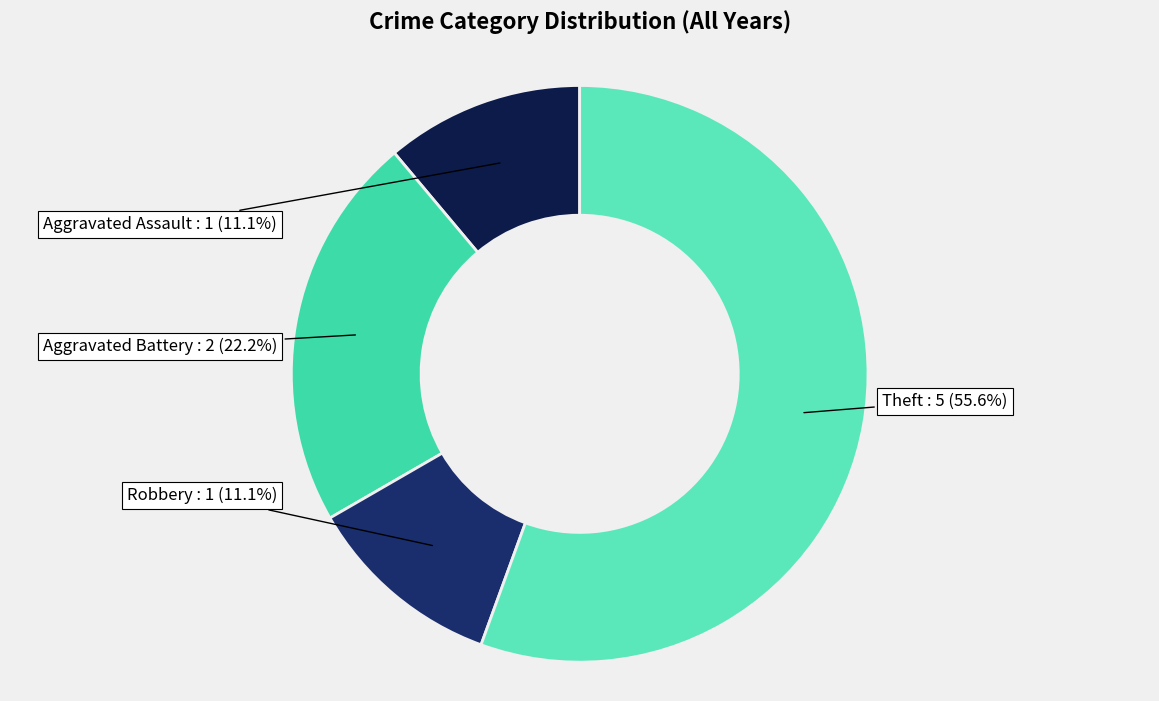

What percentage is NOT represented by Aggravated Assault?

88.9%